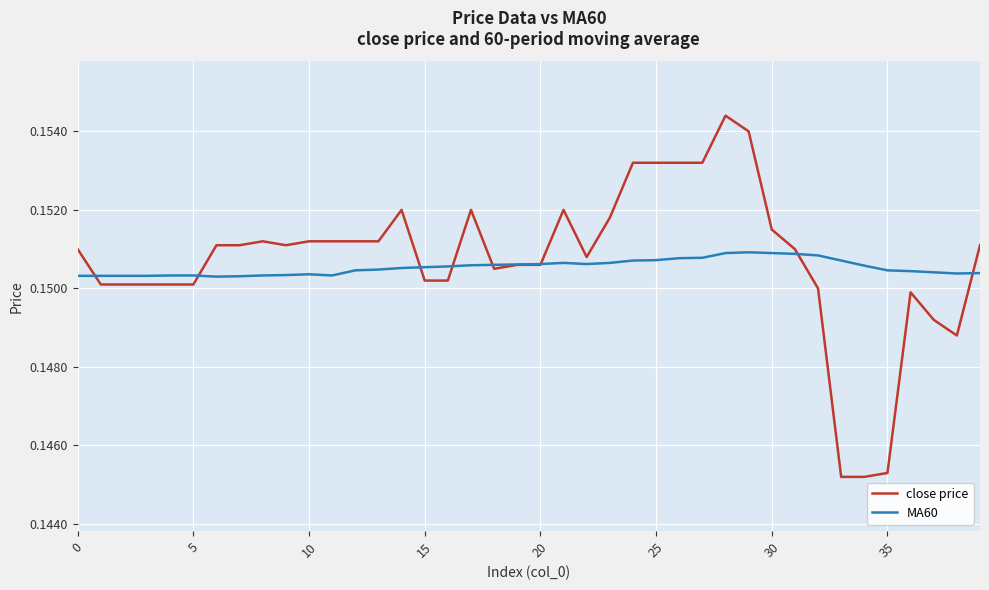

True or false: close price and MA60 intersect in this chart.

True